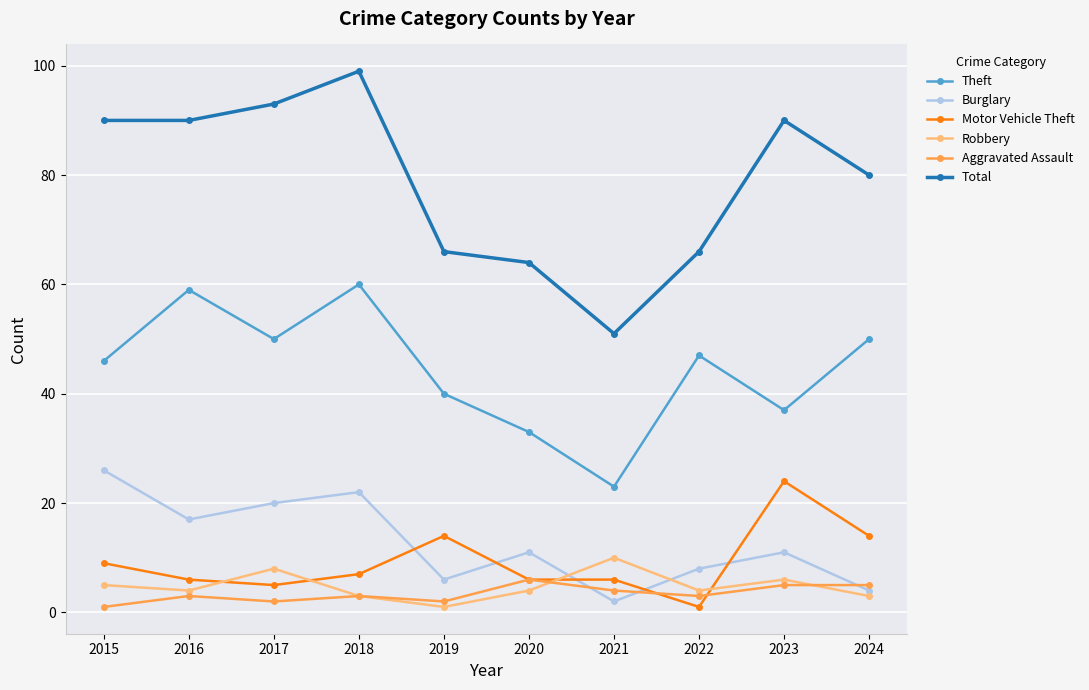

What is the sum of the Theft values at 2024 and 2022?

97